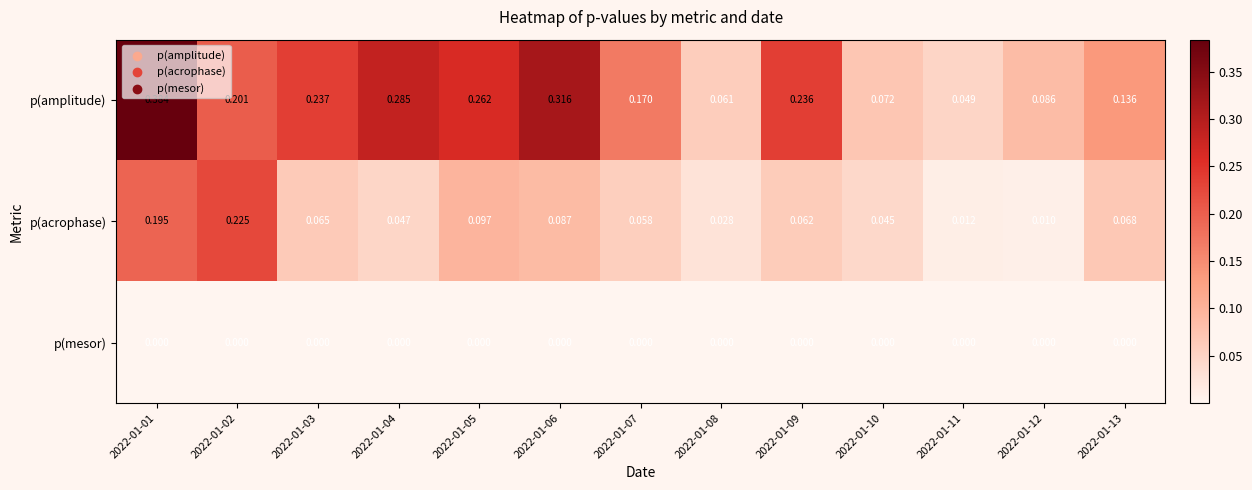

Is the value of p(acrophase) at 2022-01-01 greater than the value of p(mesor) at 2022-01-02?

Yes